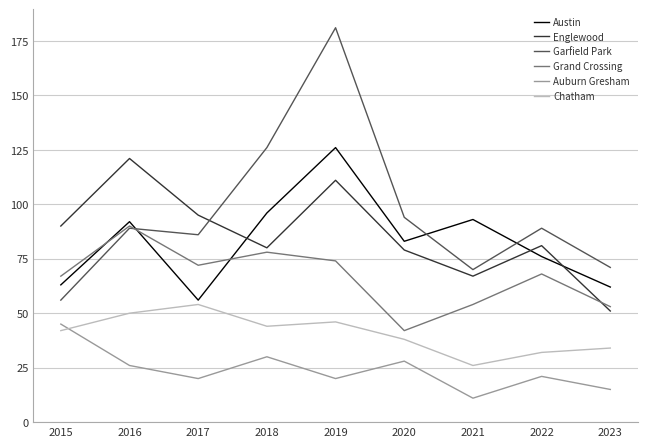

At which category is the sum across all series the highest?

2019